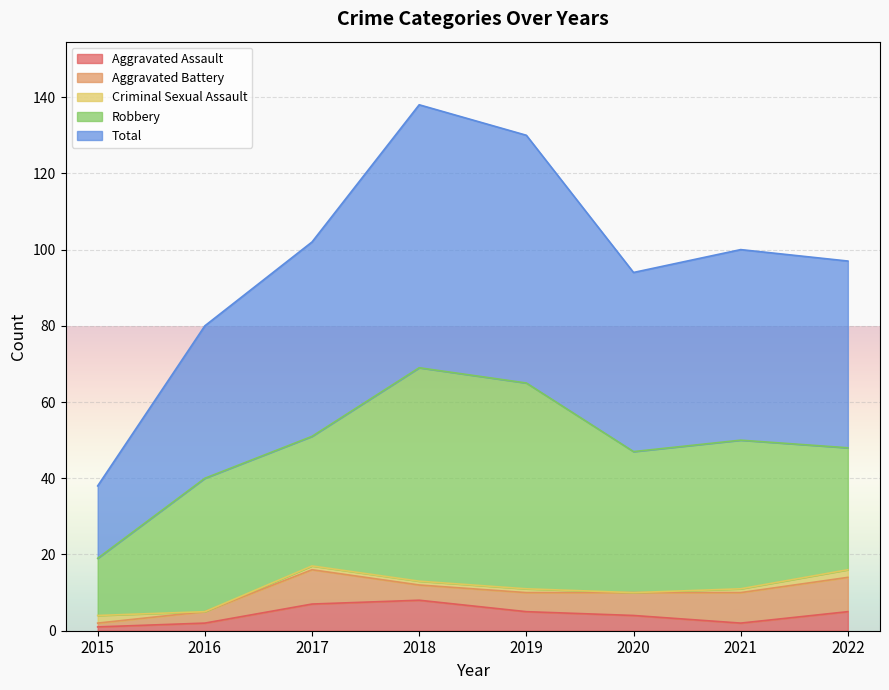

What is the difference between the second highest and second lowest values in the Criminal Sexual Assault series?

2